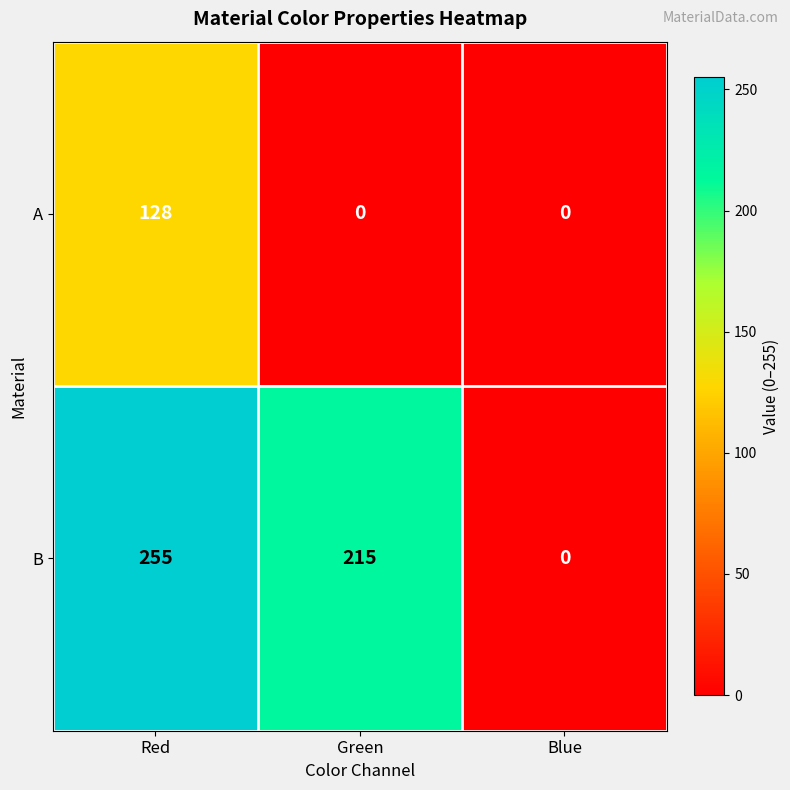

The value of B at Blue is 0. True or false?

True